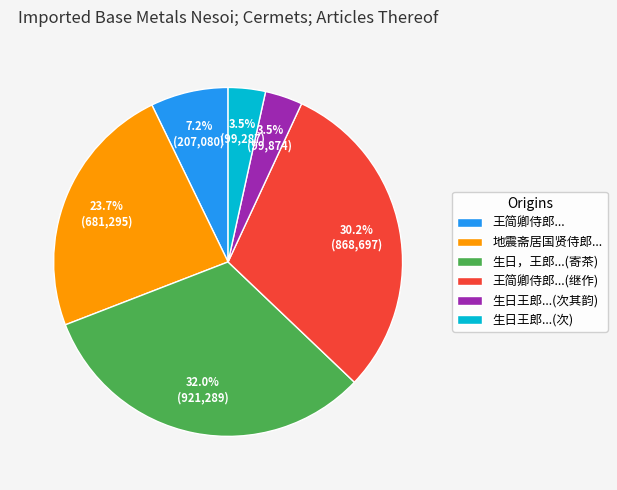

Between 王简卿侍郎...(继作) and 生日，王郎...(寄茶), which is larger?

生日，王郎...(寄茶)